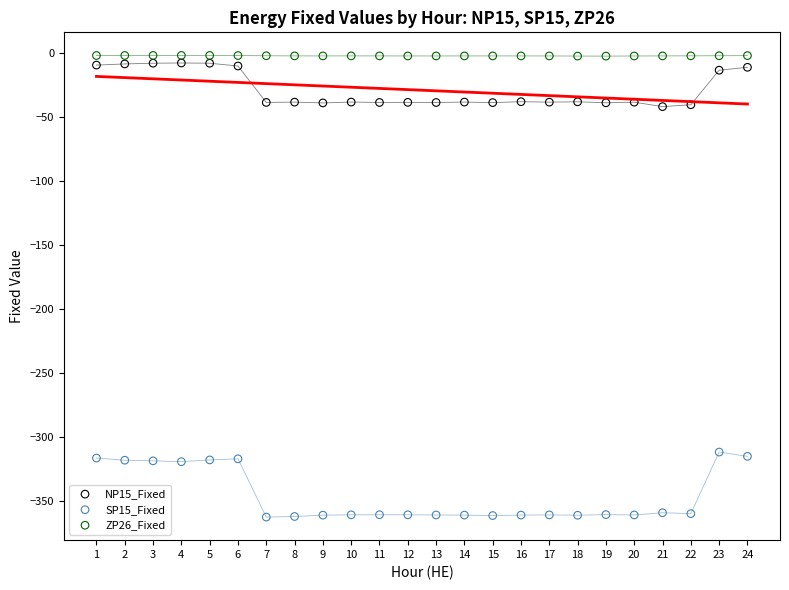

Across all data points, what is the range of X values (max minus min)?

23.0